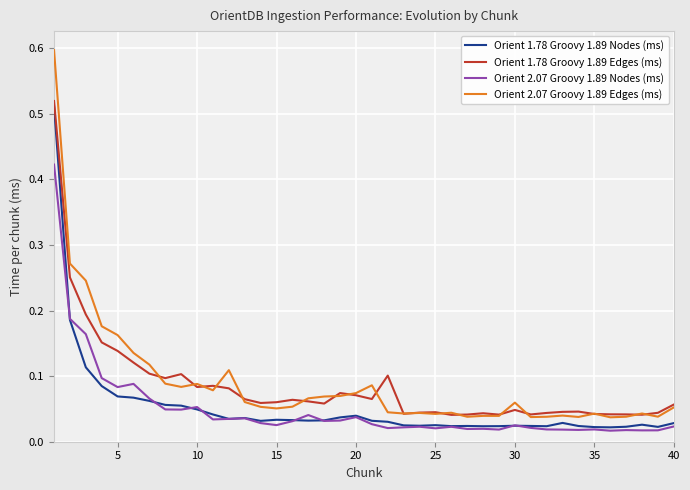

Which series has the widest spread of values?

Orient 2.07 Groovy 1.89 Edges (ms)